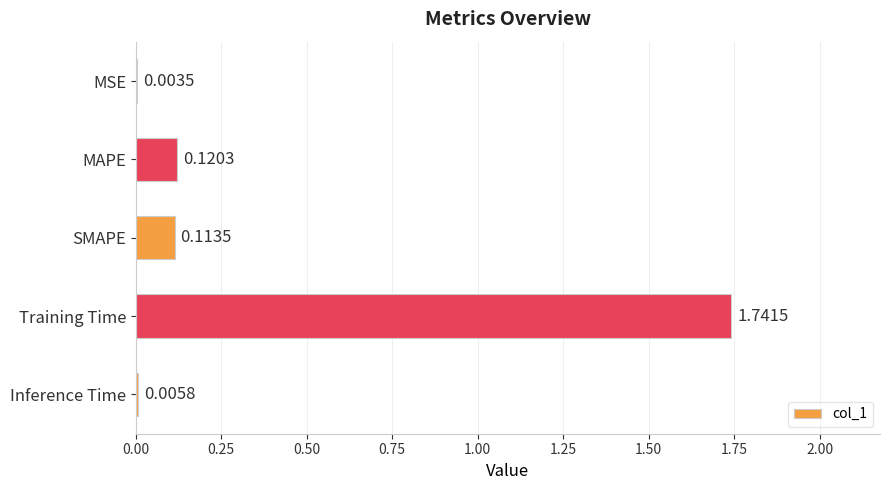

At which category does the chart reach its peak across all series?

Training Time